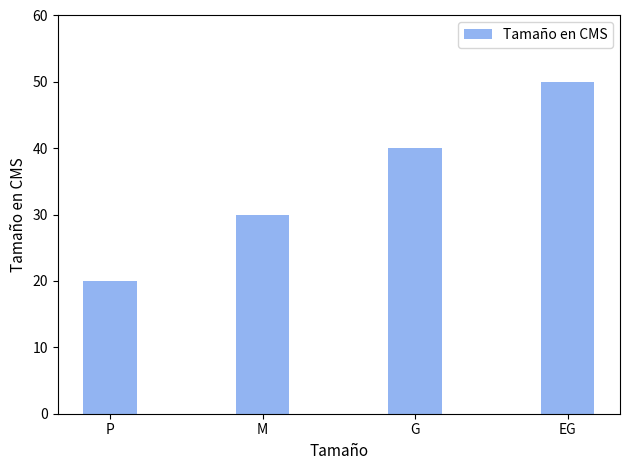

What value does the data have at G?

40